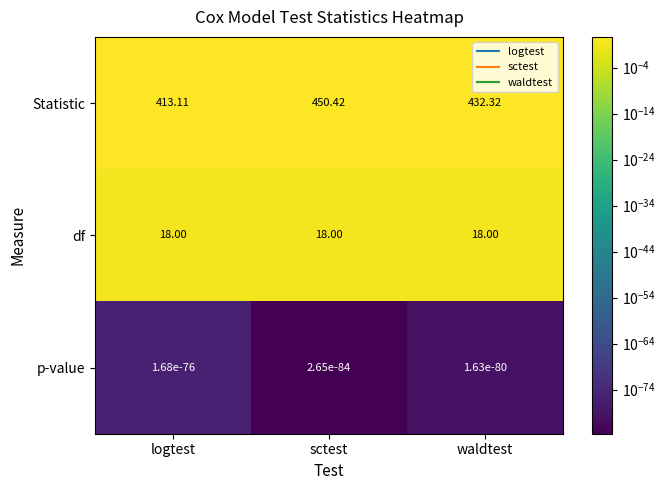

How many data points in Statistic are above 432?

2